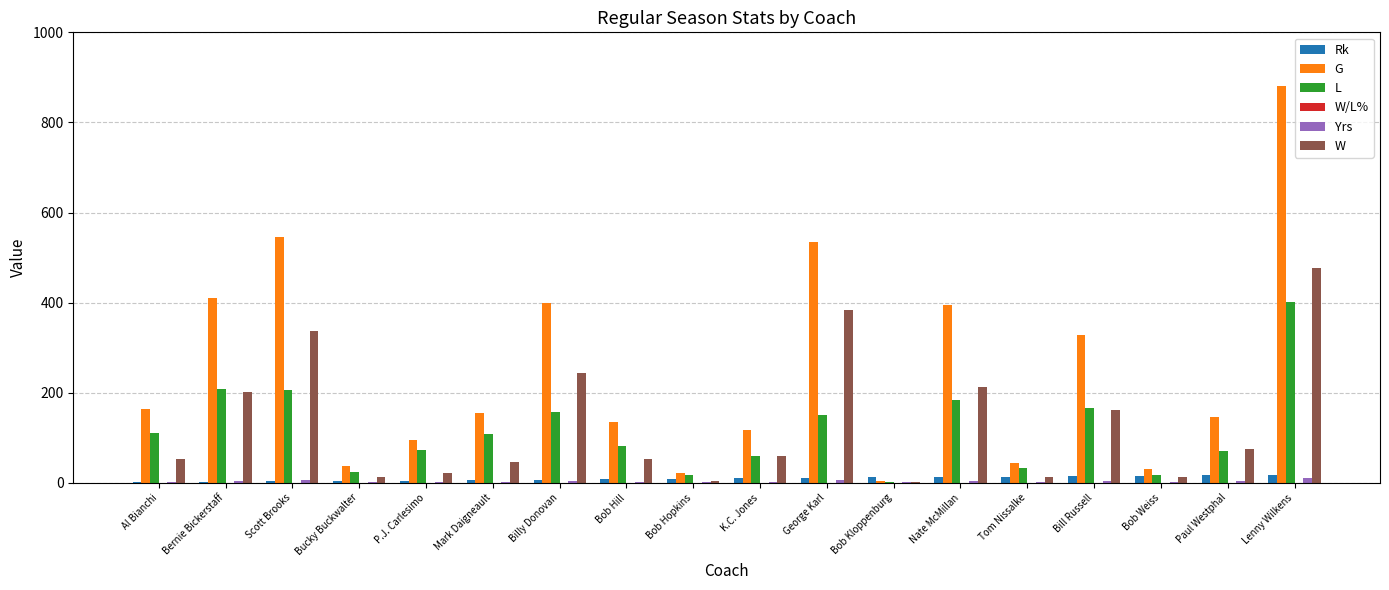

How many groups of bars are there?

18